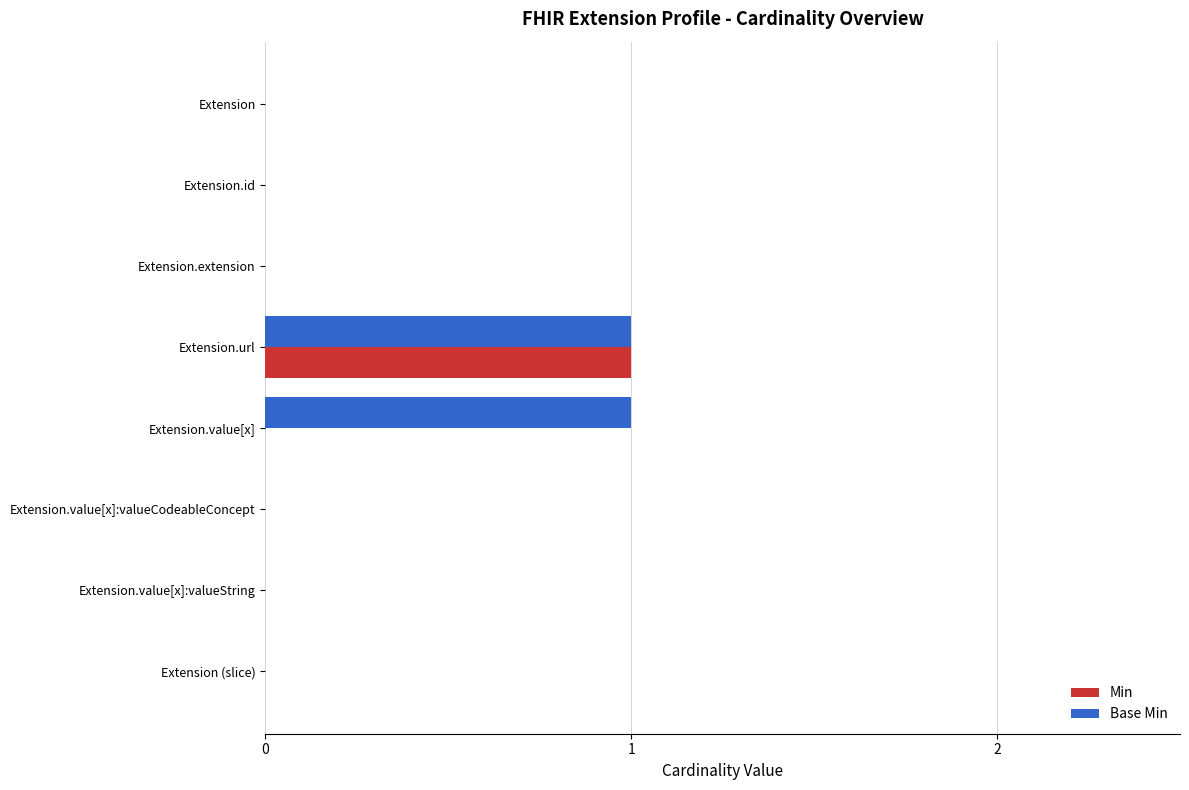

True or false: Base Min has a value of 0 at Extension.extension.

True